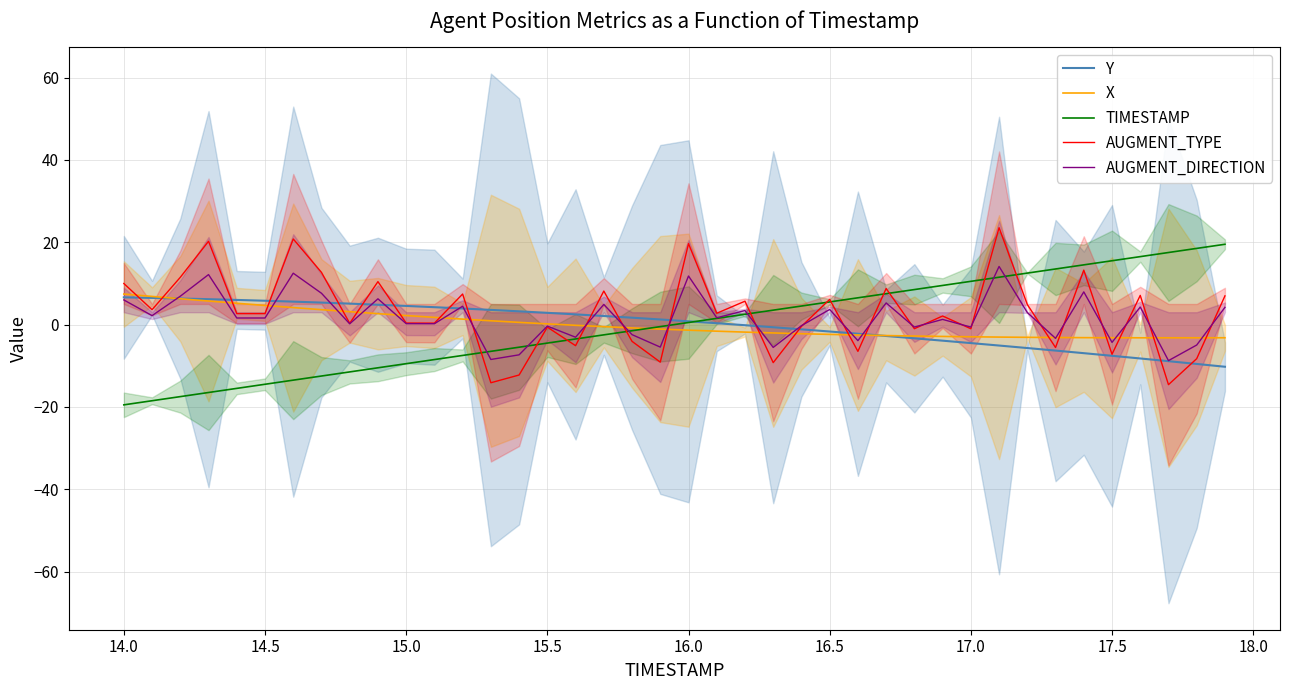

How many lines are shown in the chart?

5